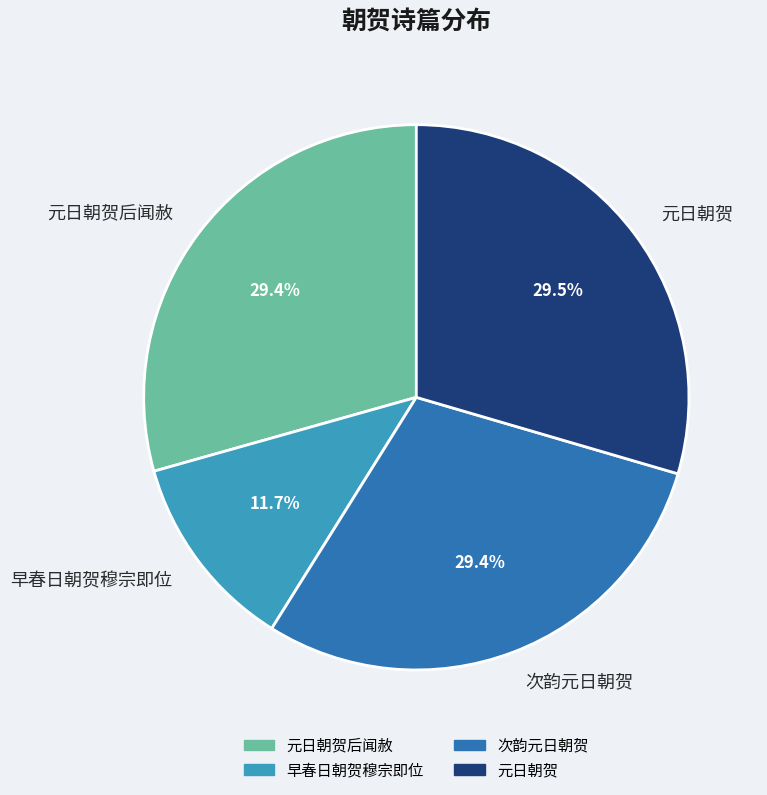

What is the smallest slice in the pie chart?

早春日朝贺穆宗即位